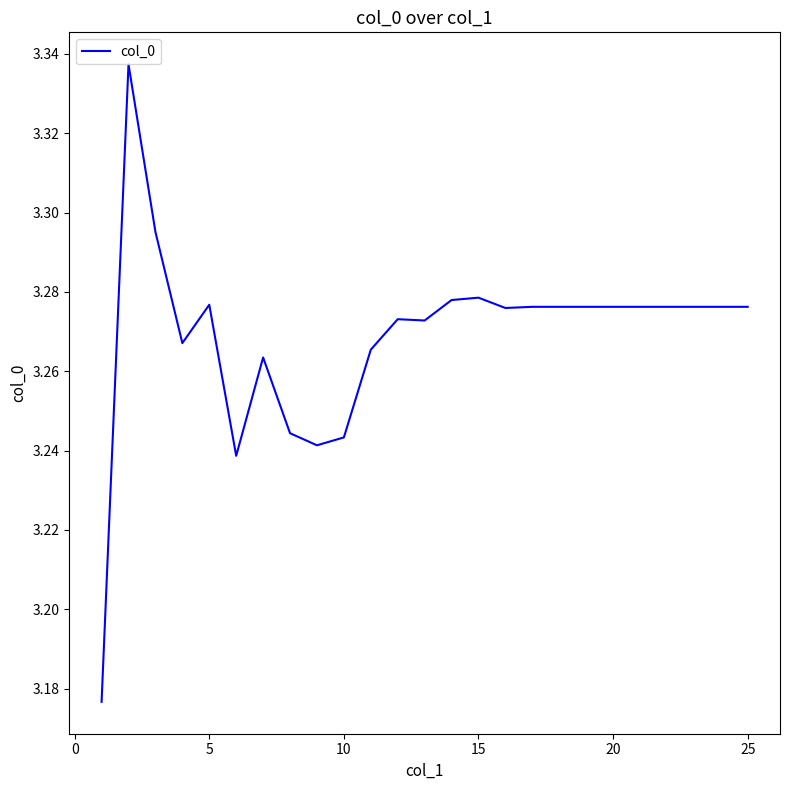

Is this an area chart (filled region under the line)?

No